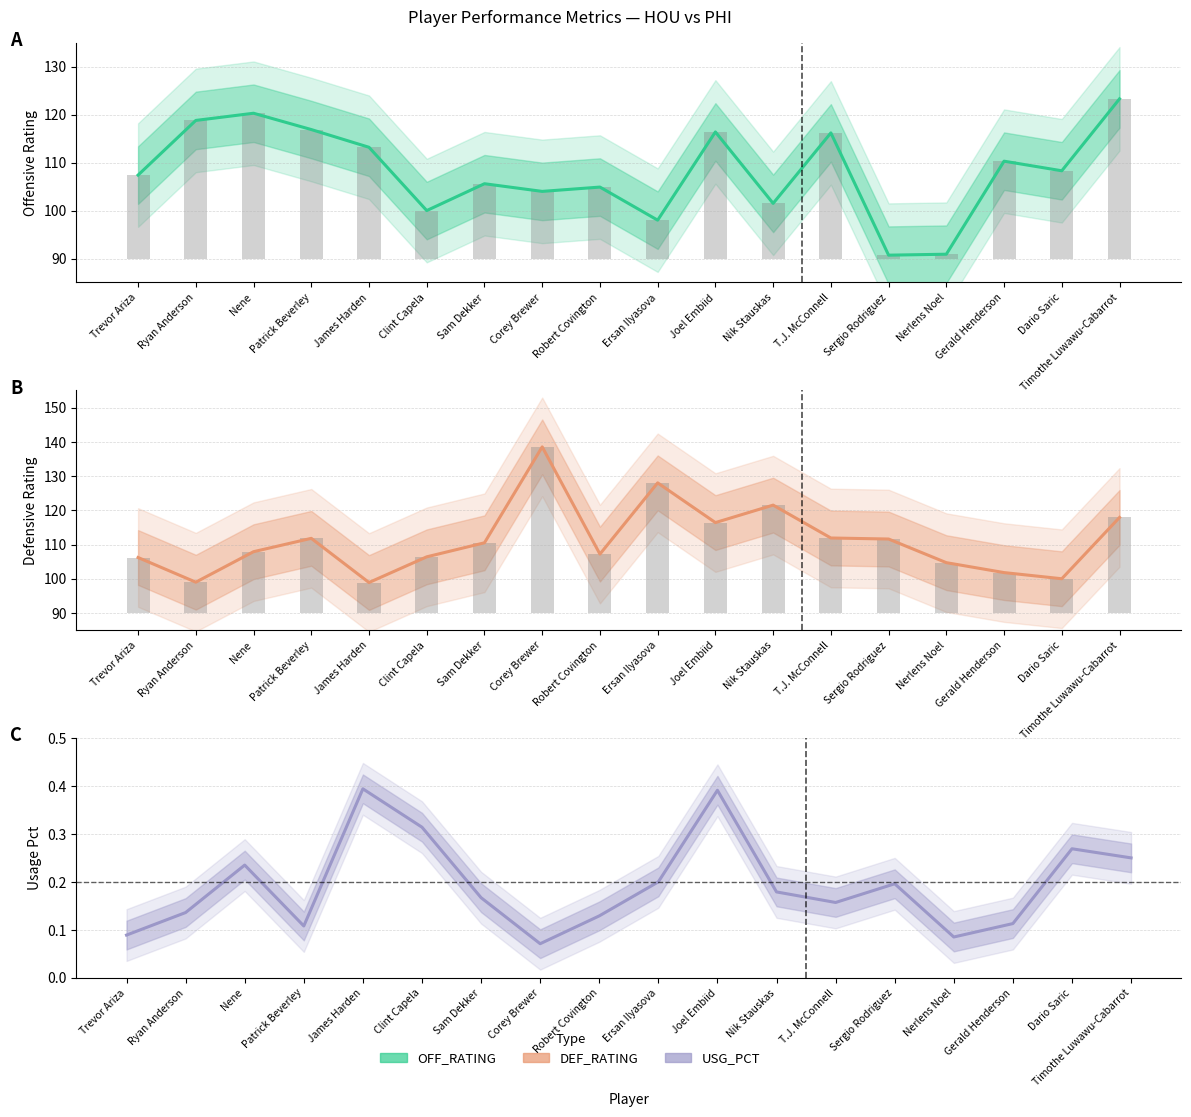

What is the maximum value shown in the chart?

138.5